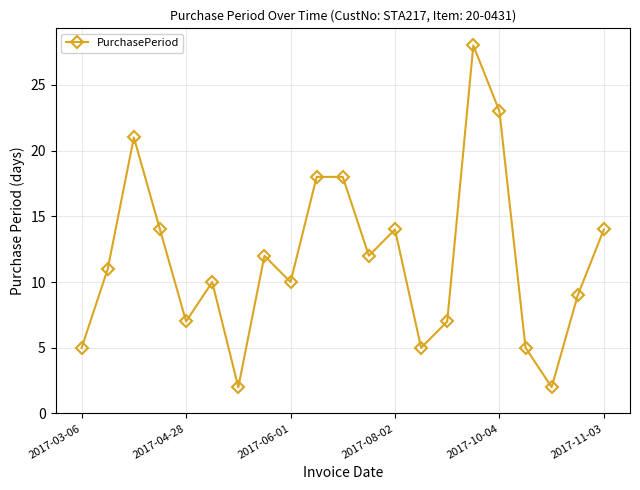

What is the maximum value shown in the chart?

28